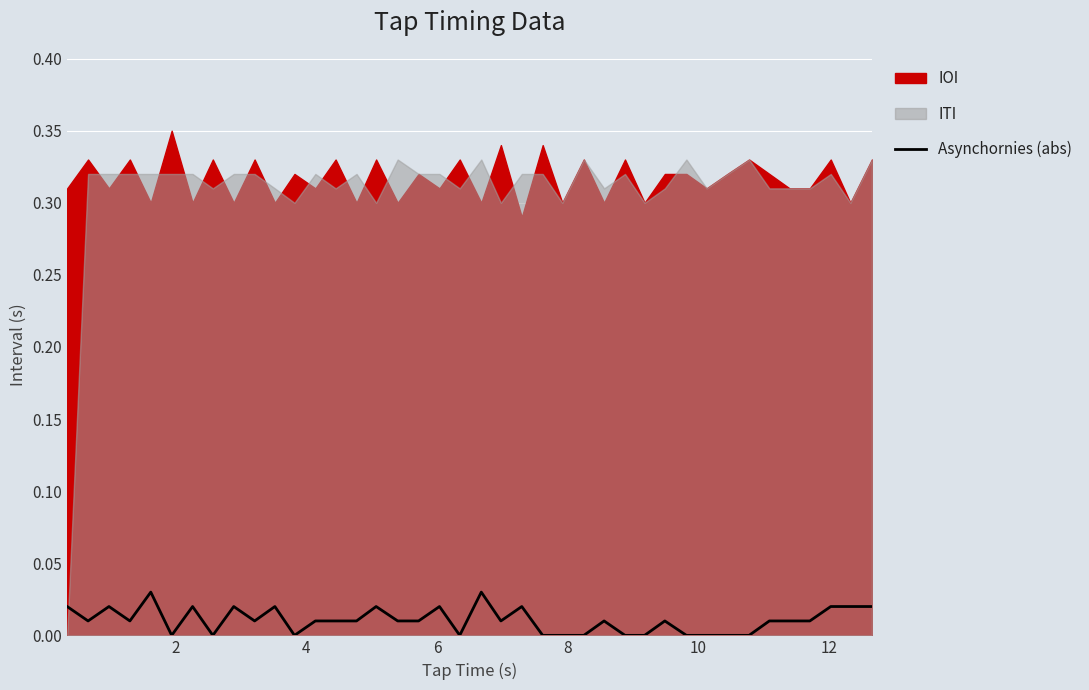

True or false: the data shows 0.0 at 33.

False